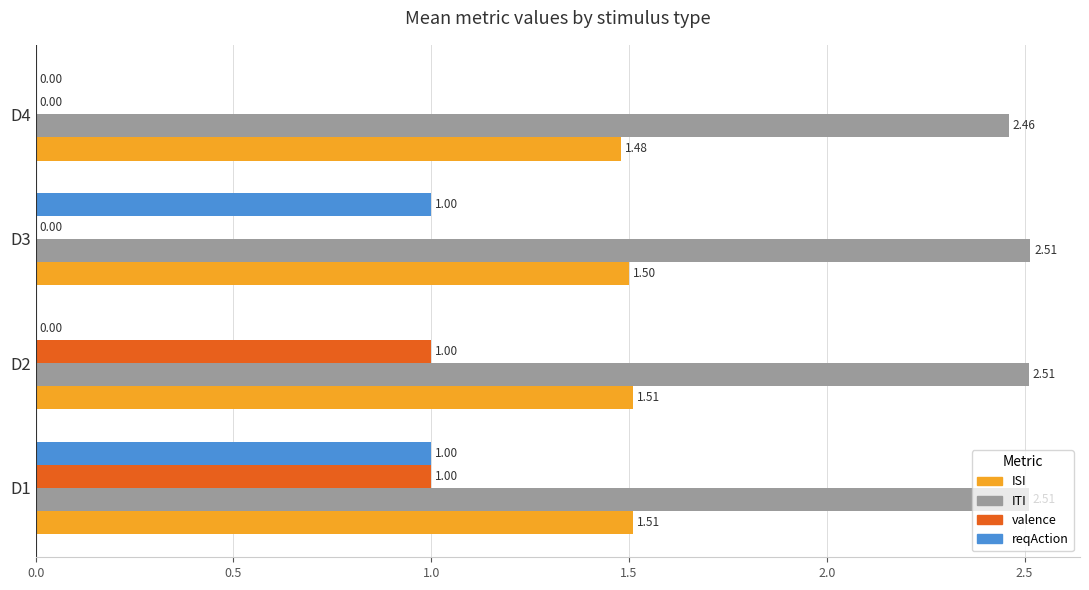

Which series changed the most between D1 and D2?

reqAction